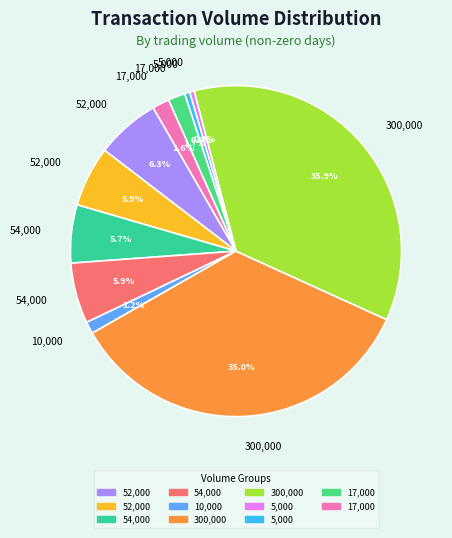

To the nearest percent, what is the difference between the largest and smallest slice percentages?

35%